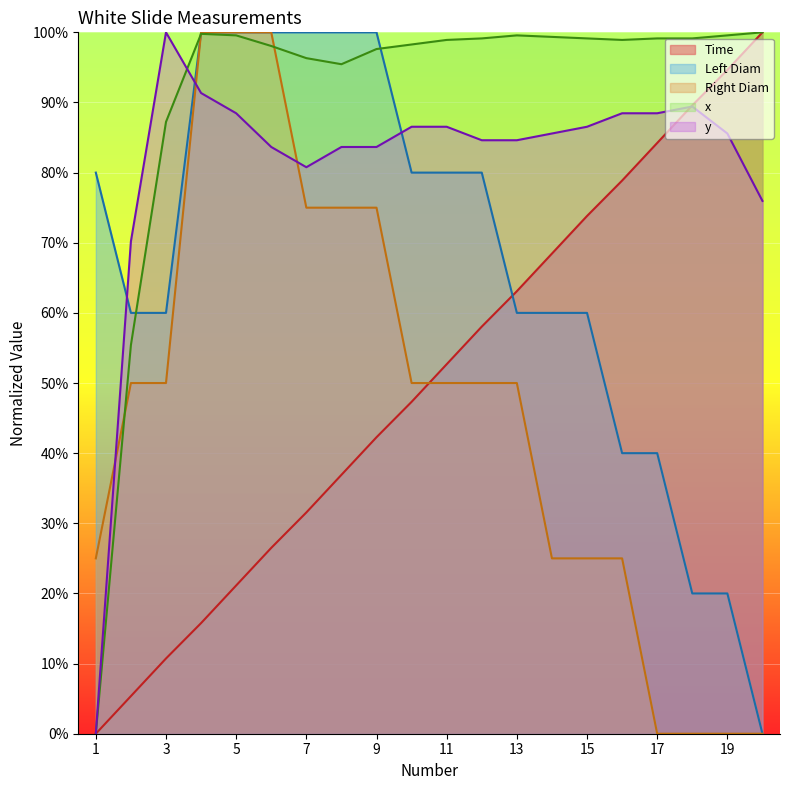

What is the difference between the highest and lowest values at 12?

0.5